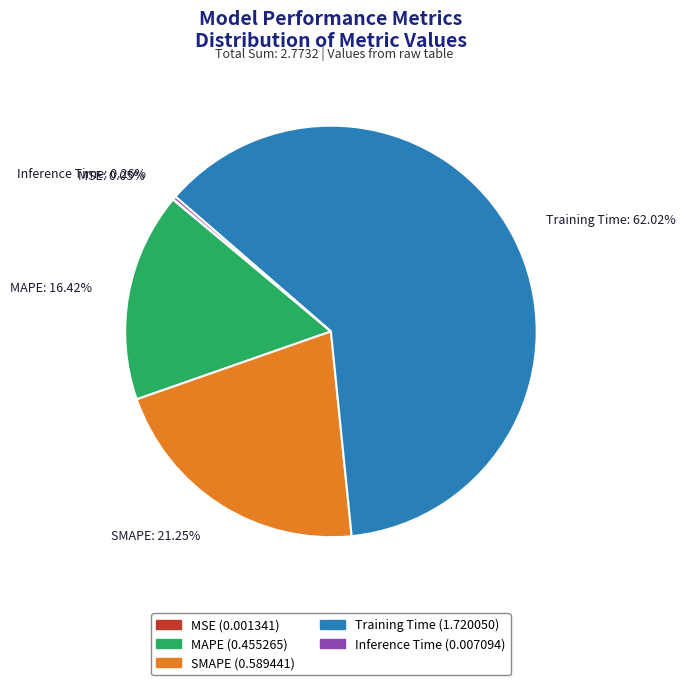

Is there a majority slice in this chart?

Yes